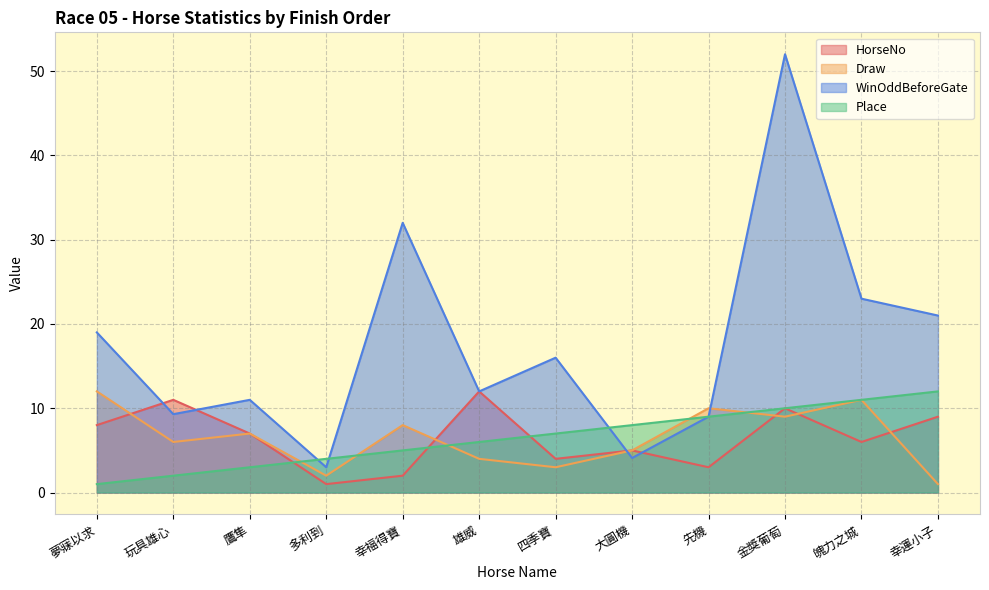

Which series has the largest total across all categories?

WinOddBeforeGate